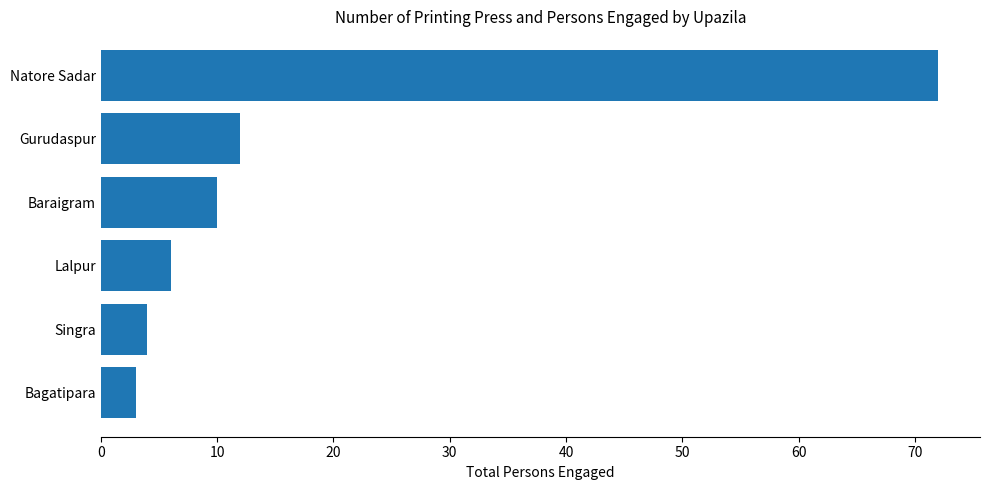

How many bars are there in total?

6